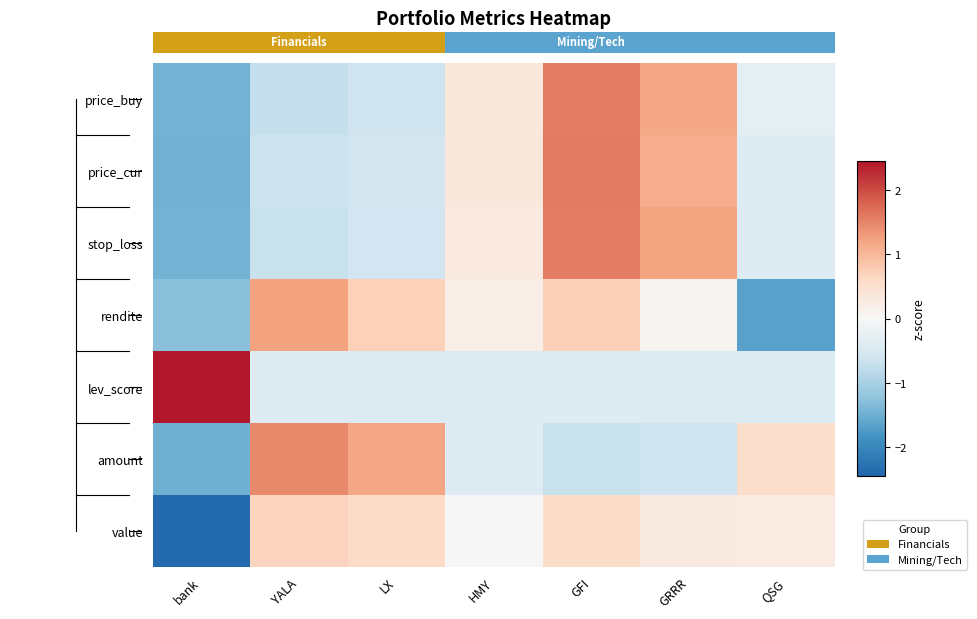

What is the spread (max minus min) of values at QSG?

2.2